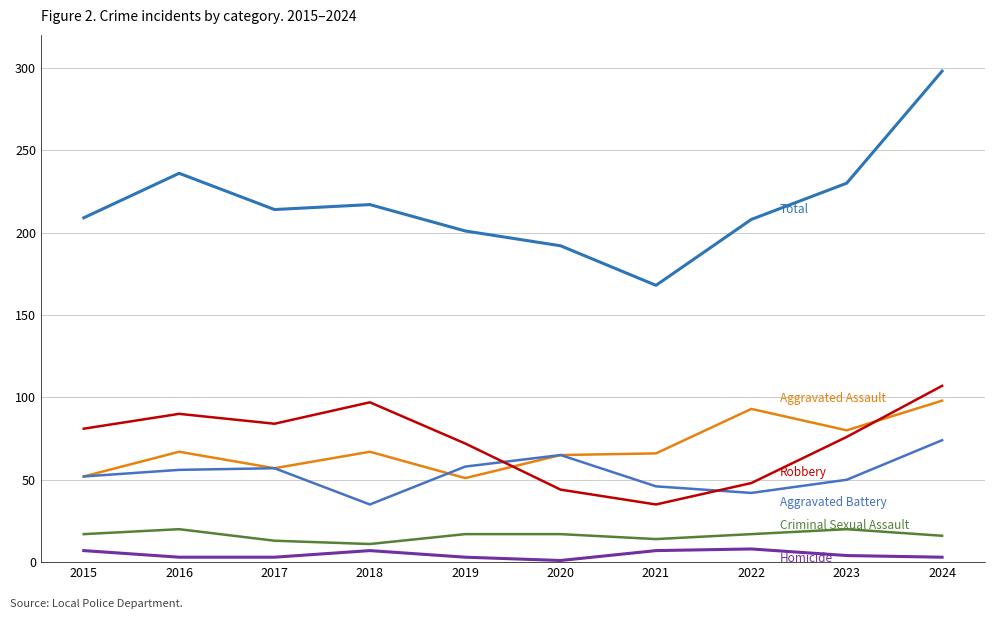

What is the difference between the highest and lowest values at 2019?

198